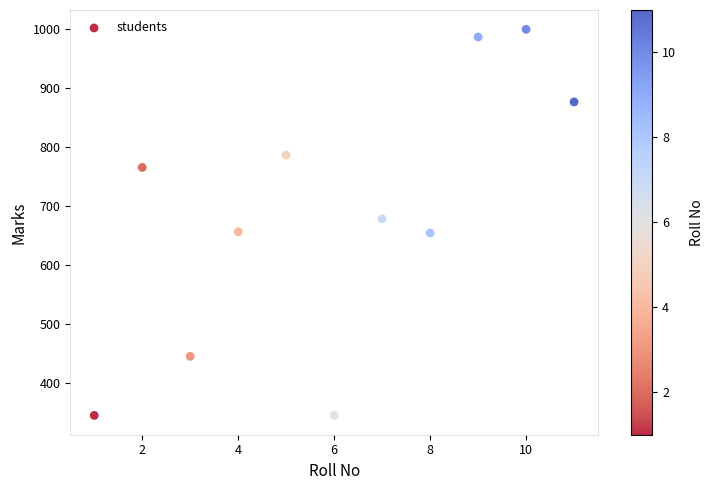

What is the average Y value?

685